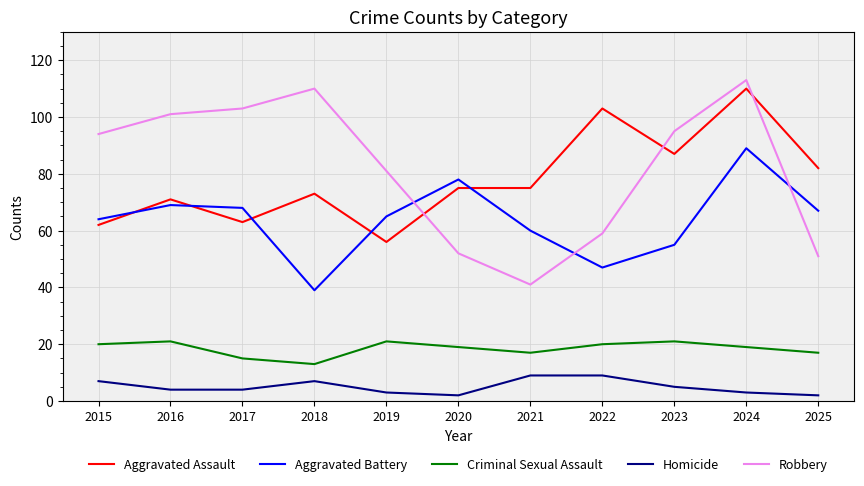

At which category is the sum across all series the highest?

2024